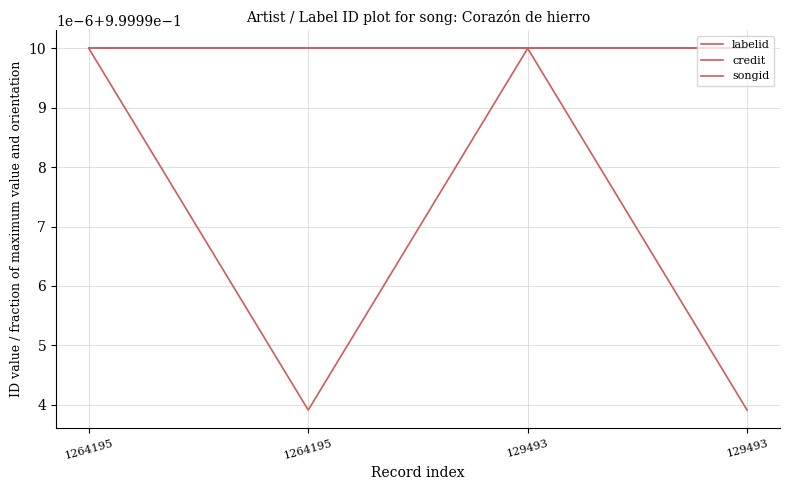

The value of credit at 1264195 is 1.4. True or false?

False